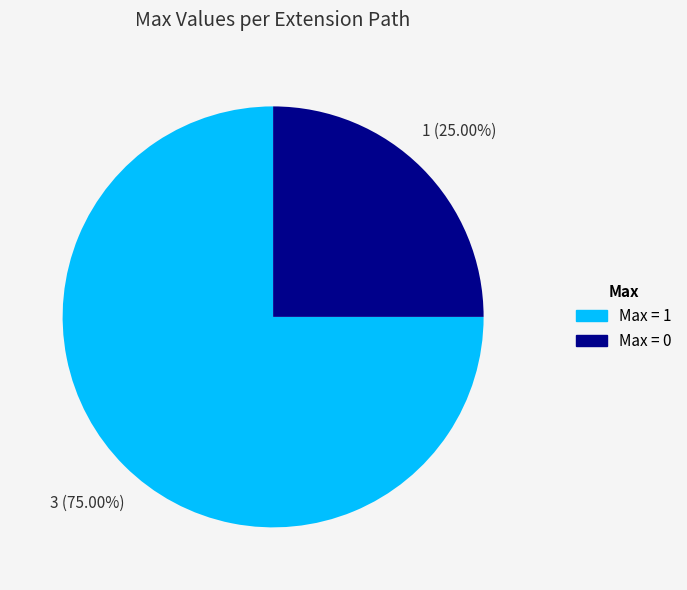

How many segments does this pie chart have?

2